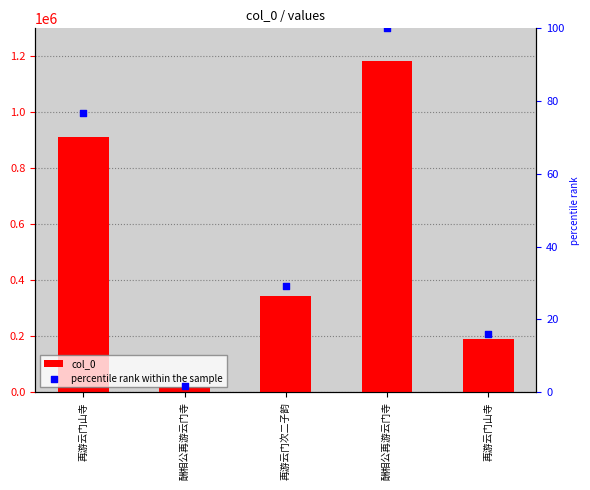

What are all the series names shown in the legend?

col_0, percentile rank within the sample